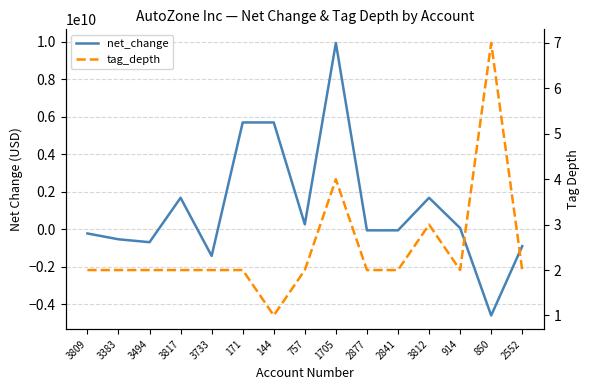

Rank the series by their average value, from highest to lowest.

net_change, tag_depth